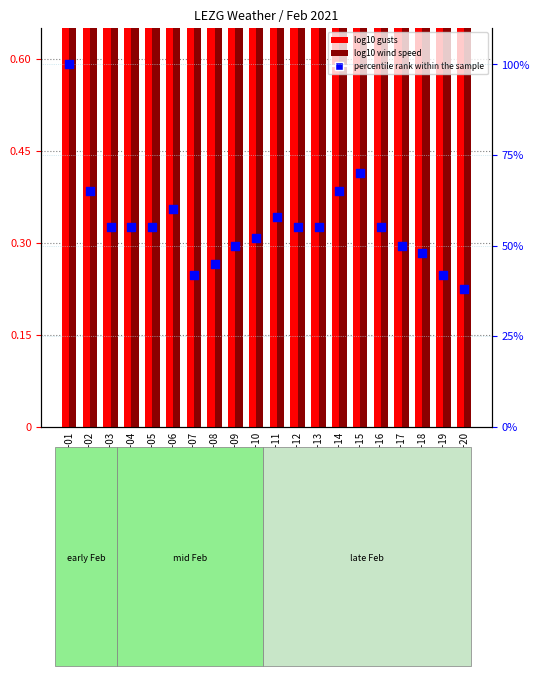

Which series has the largest total across all categories?

percentile rank within the sample